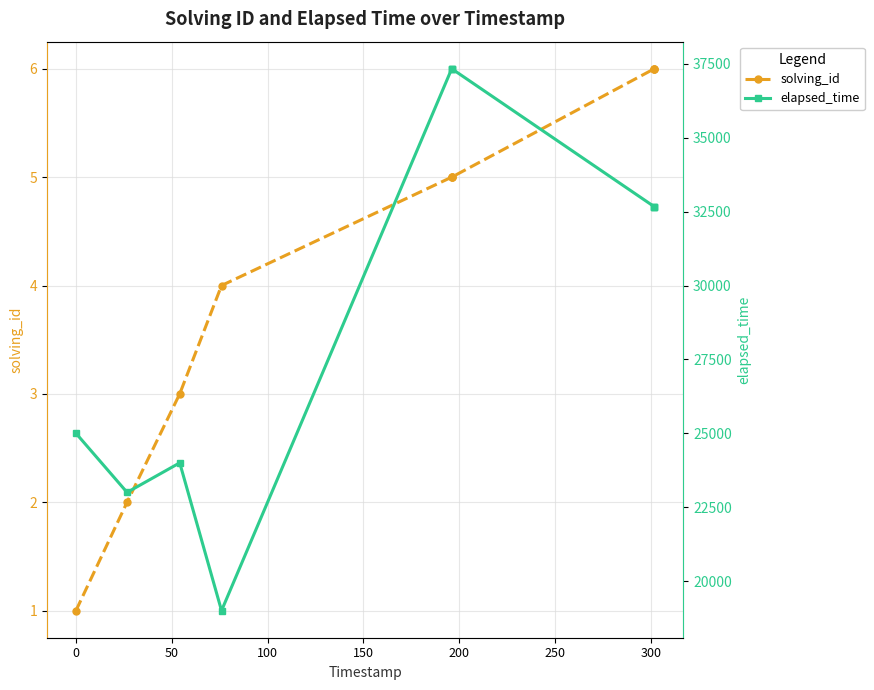

How many data points in elapsed_time are above 32666?

3